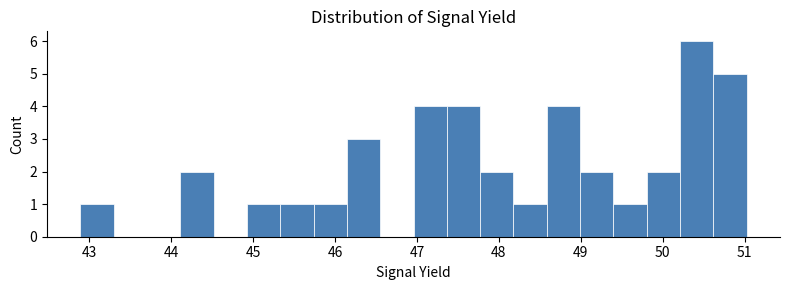

How tall is the bar that spans 42.9 to 43.3 on the x-axis? Neither the bar edges nor the heights are printed on the chart, so give them approximately, as read against the axes.

1